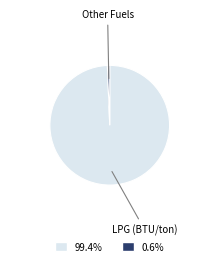

Is there any slice that represents more than half of the pie?

Yes